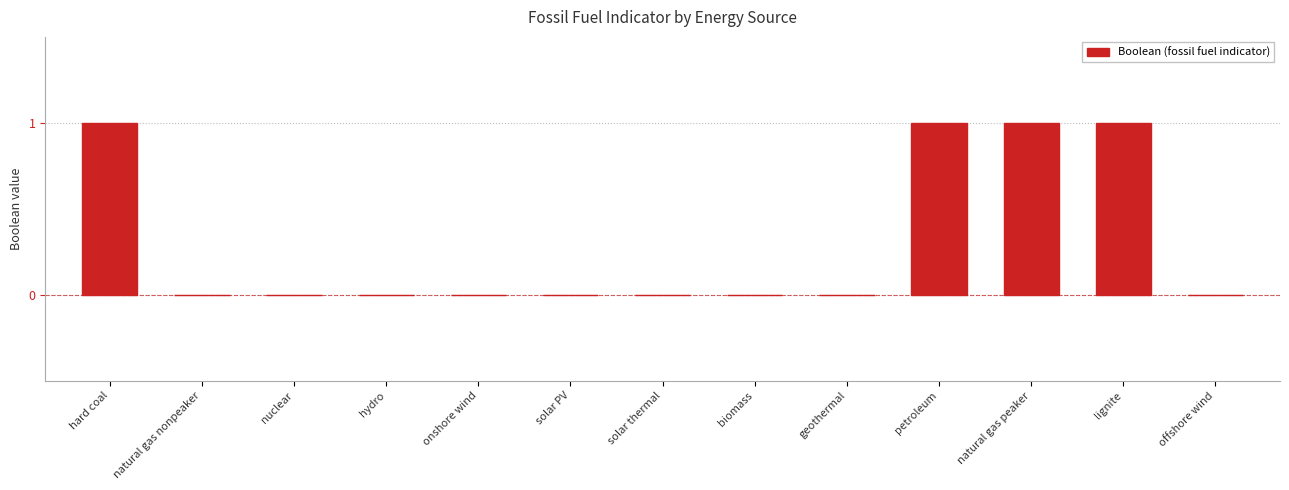

The chart shows a value of 2 at natural gas peaker. True or false?

False